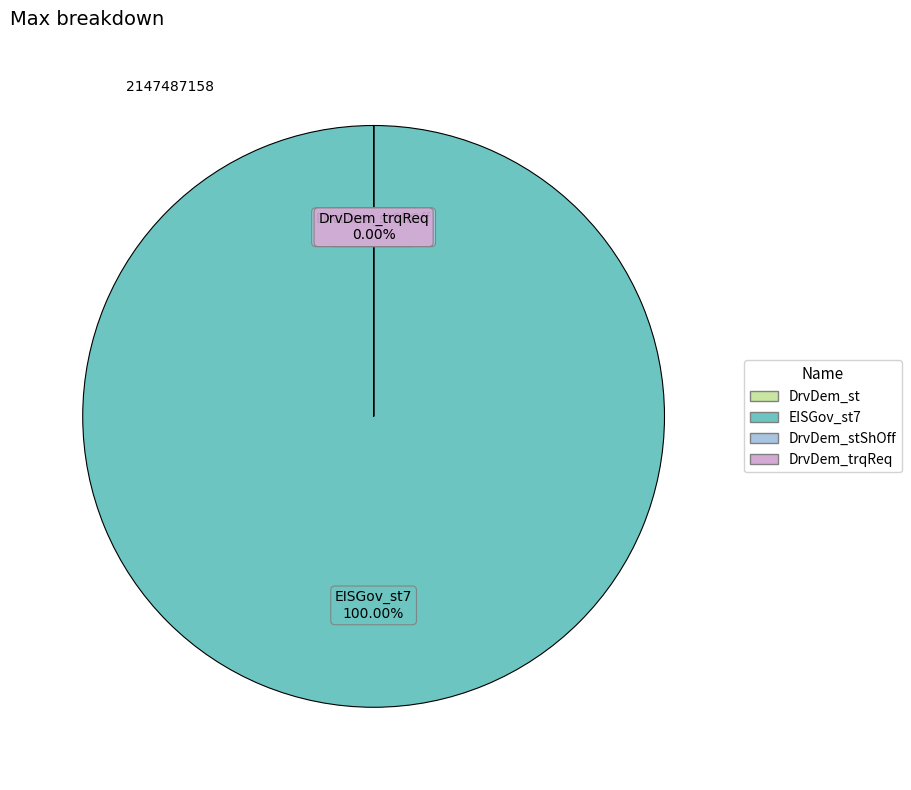

Is it true that EISGov_st7 is 100% of the pie?

True